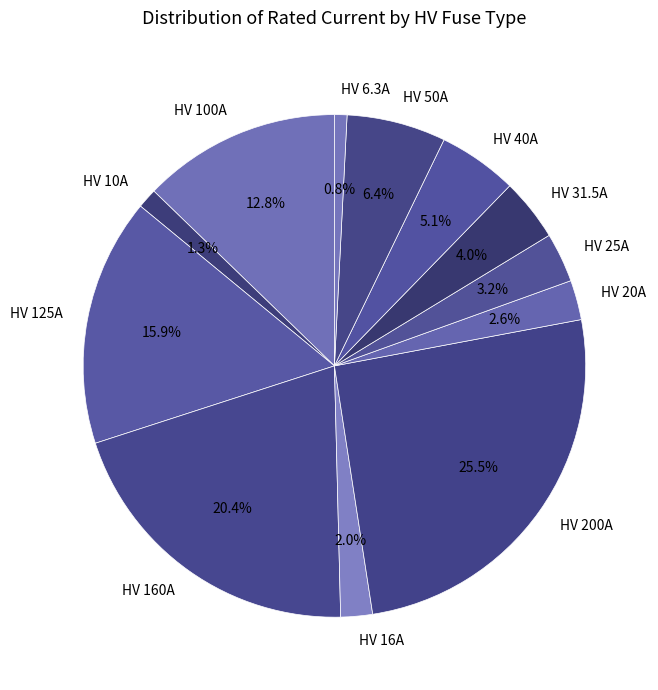

To the nearest percent, what is the average slice percentage?

8%